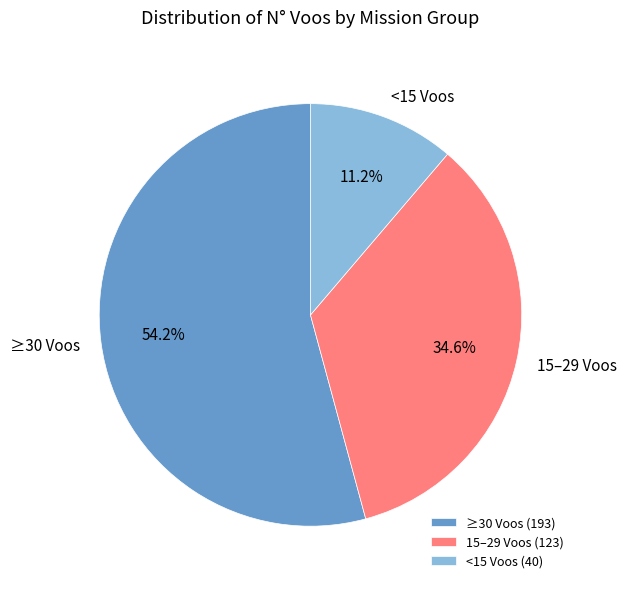

What percentage is NOT represented by 15–29 Voos?

65.4%